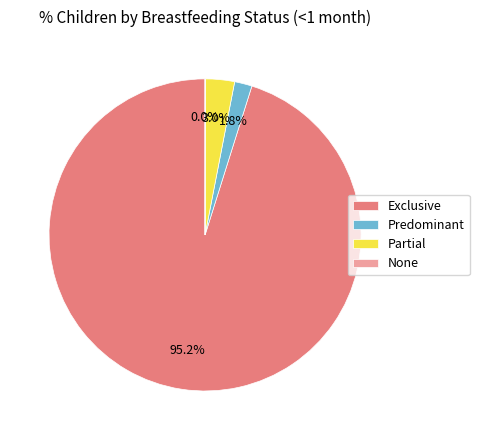

Combined, what portion of the pie is Predominant and Exclusive?

97.0%